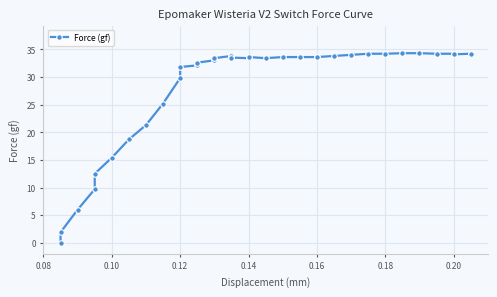

What is the difference between the second highest and minimum values?

34.3